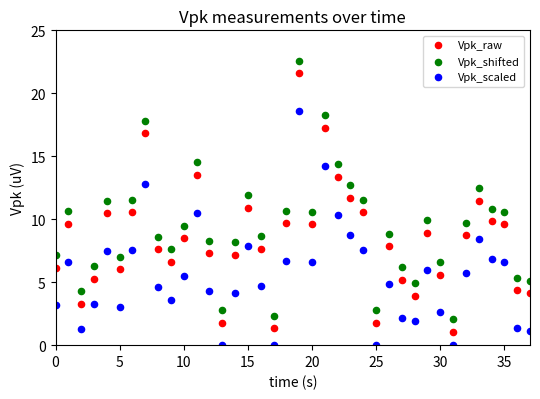

Which series reaches the minimum Y coordinate?

Vpk_scaled